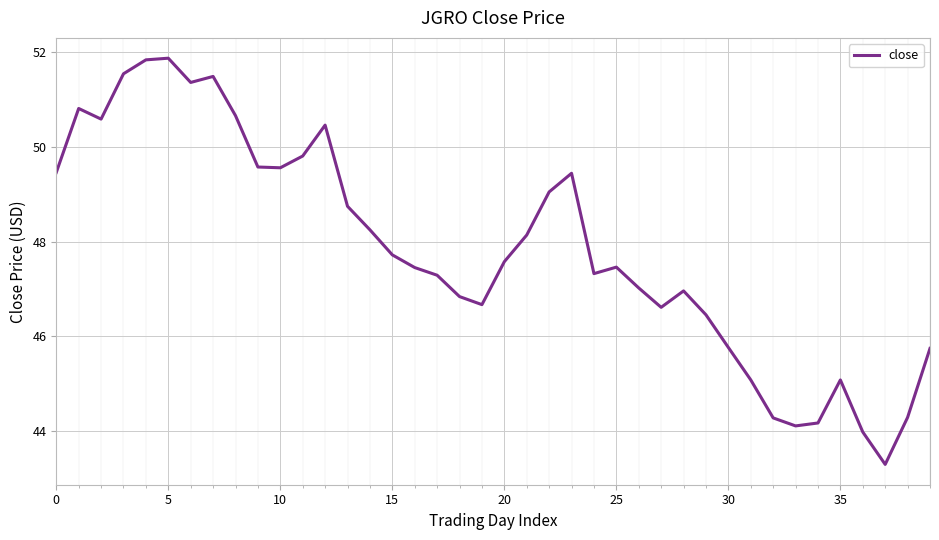

What is the greatest value displayed?

51.9